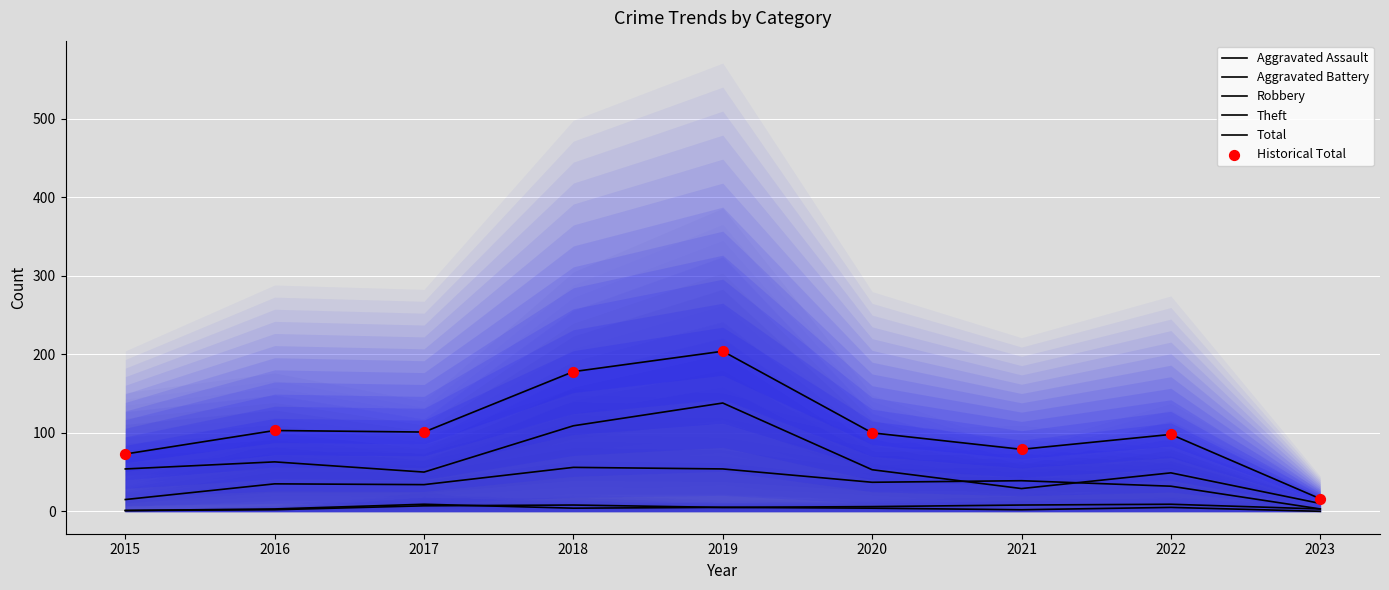

Which series reaches the maximum Y coordinate?

Total